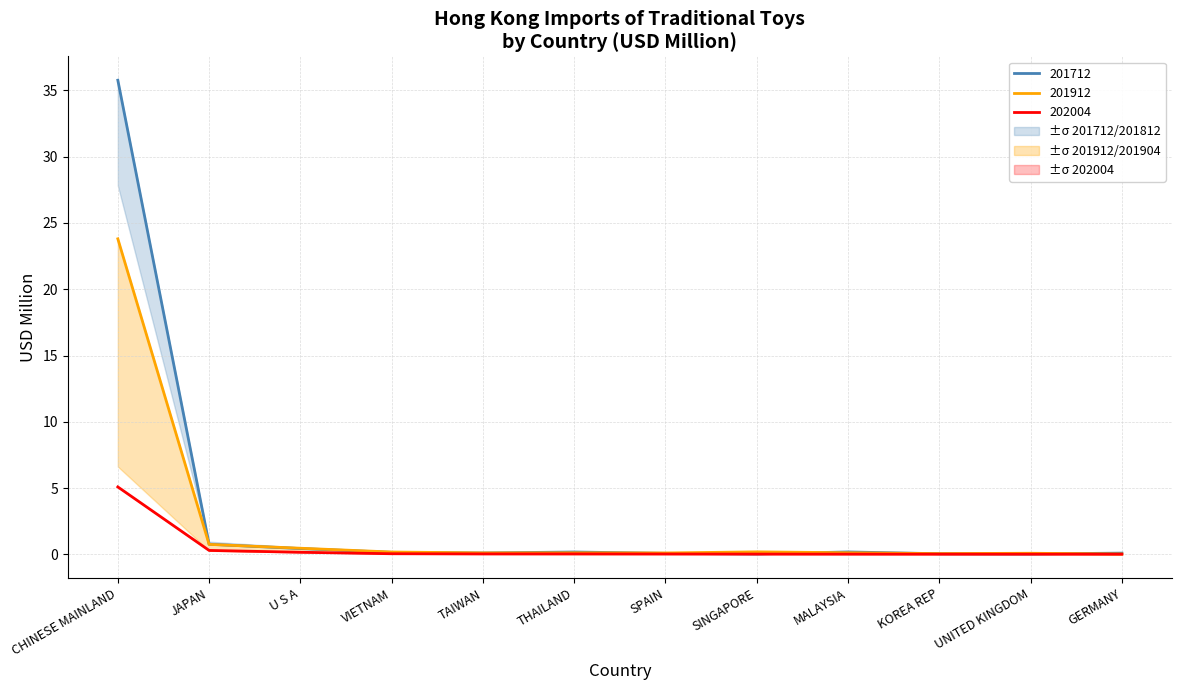

At which category is the sum across all series the highest?

CHINESE MAINLAND